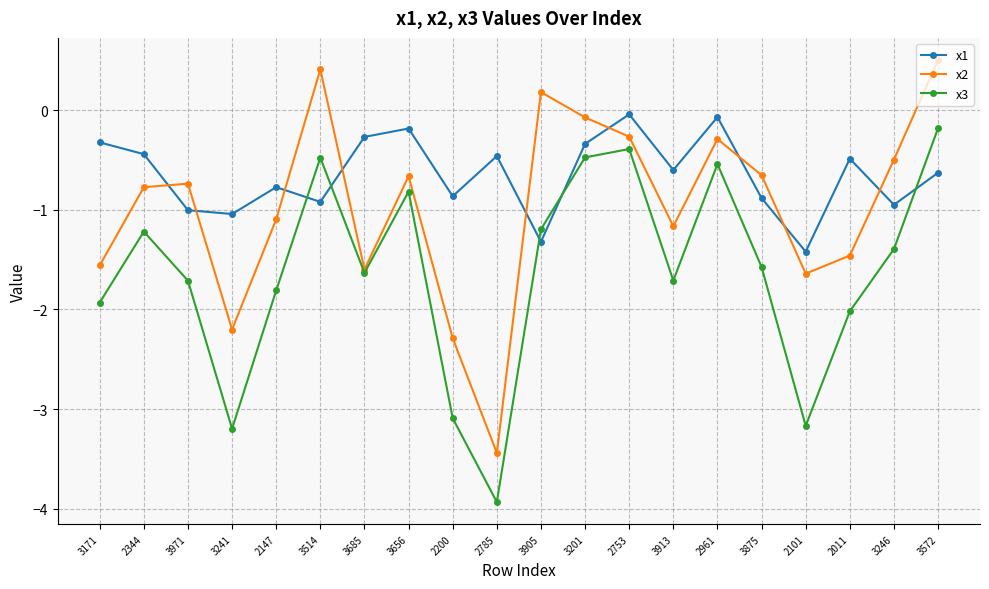

What is the value of the x1 point at the 11th from the left?

-1.3